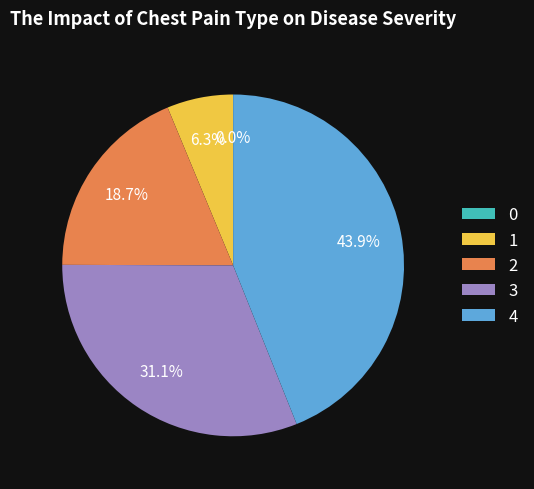

How much of the chart is everything except 4?

56.1%